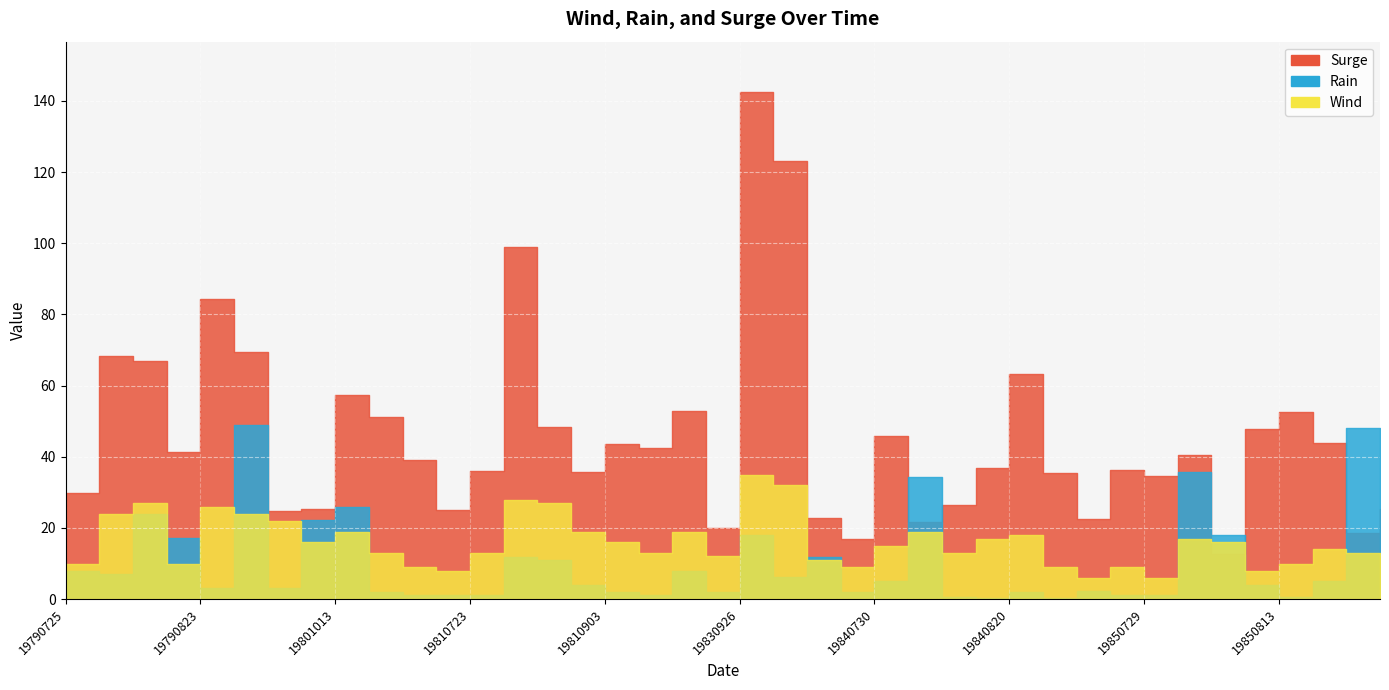

What is the difference between the maximum and second lowest values in the Wind series?

28.9